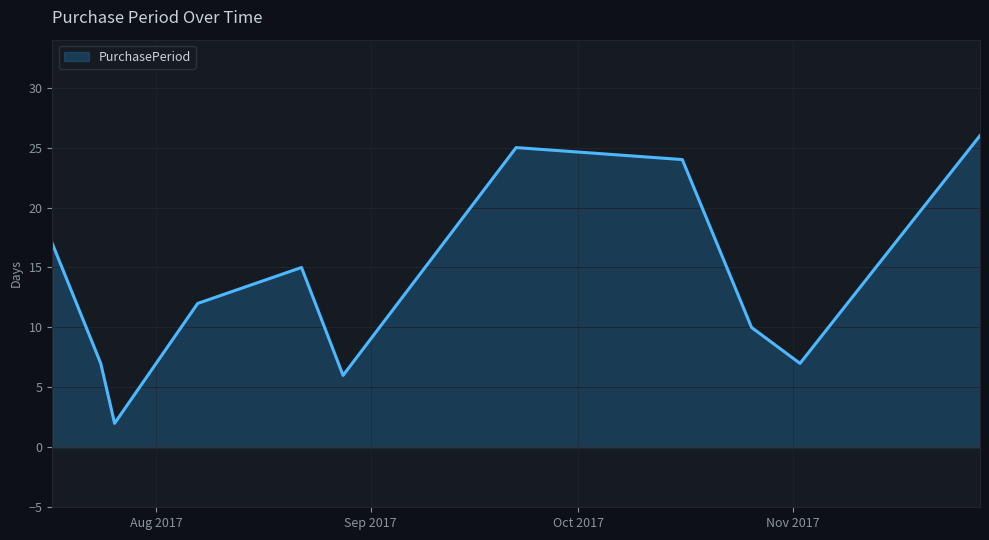

What is the maximum value shown in the chart?

26